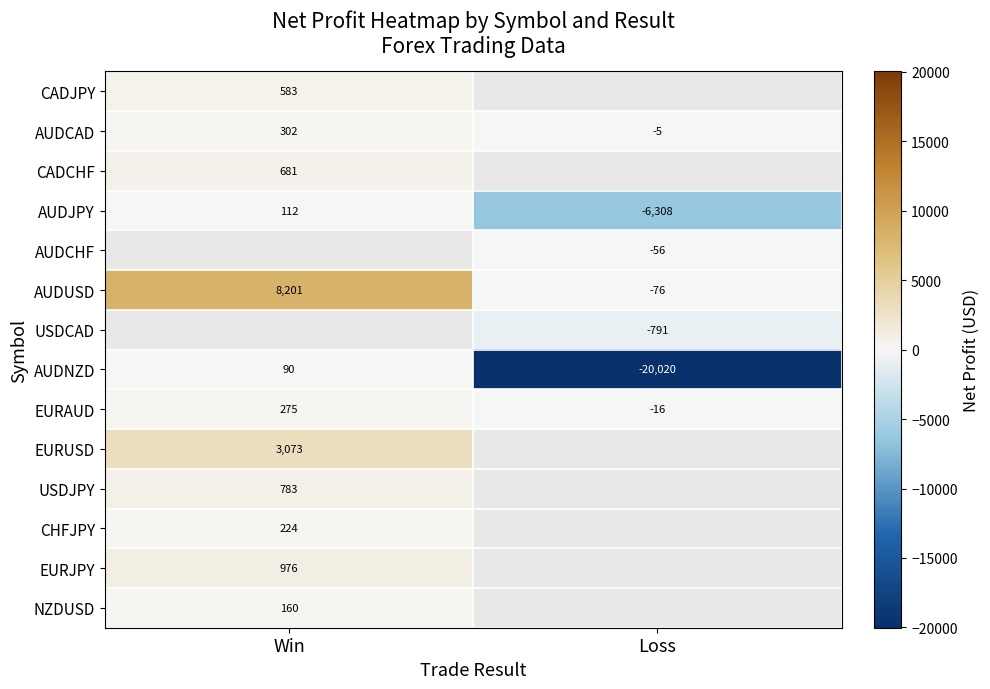

Is the value of CADJPY at Win greater than the value of CADCHF at Win?

No